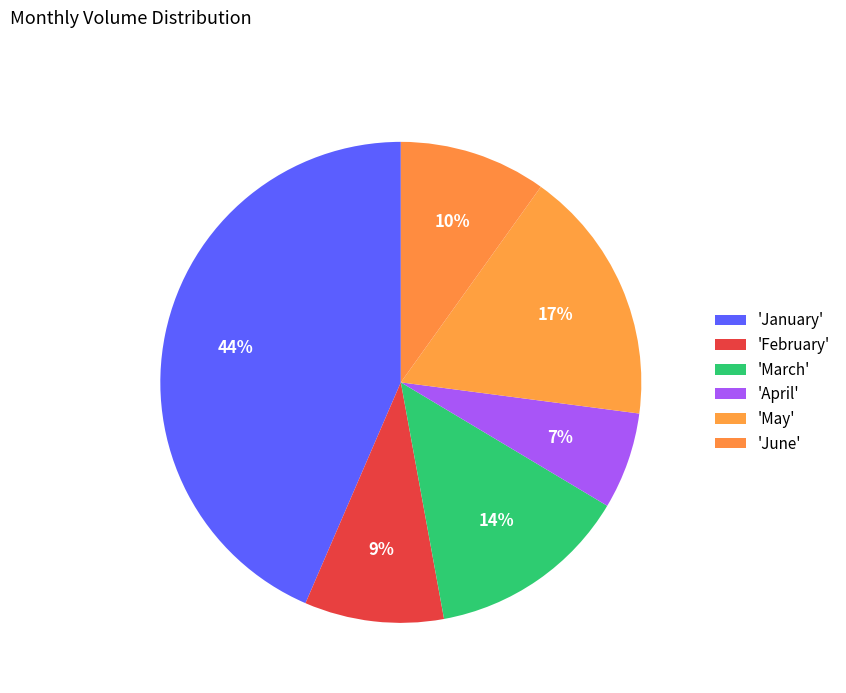

How many slices are in this pie chart?

6